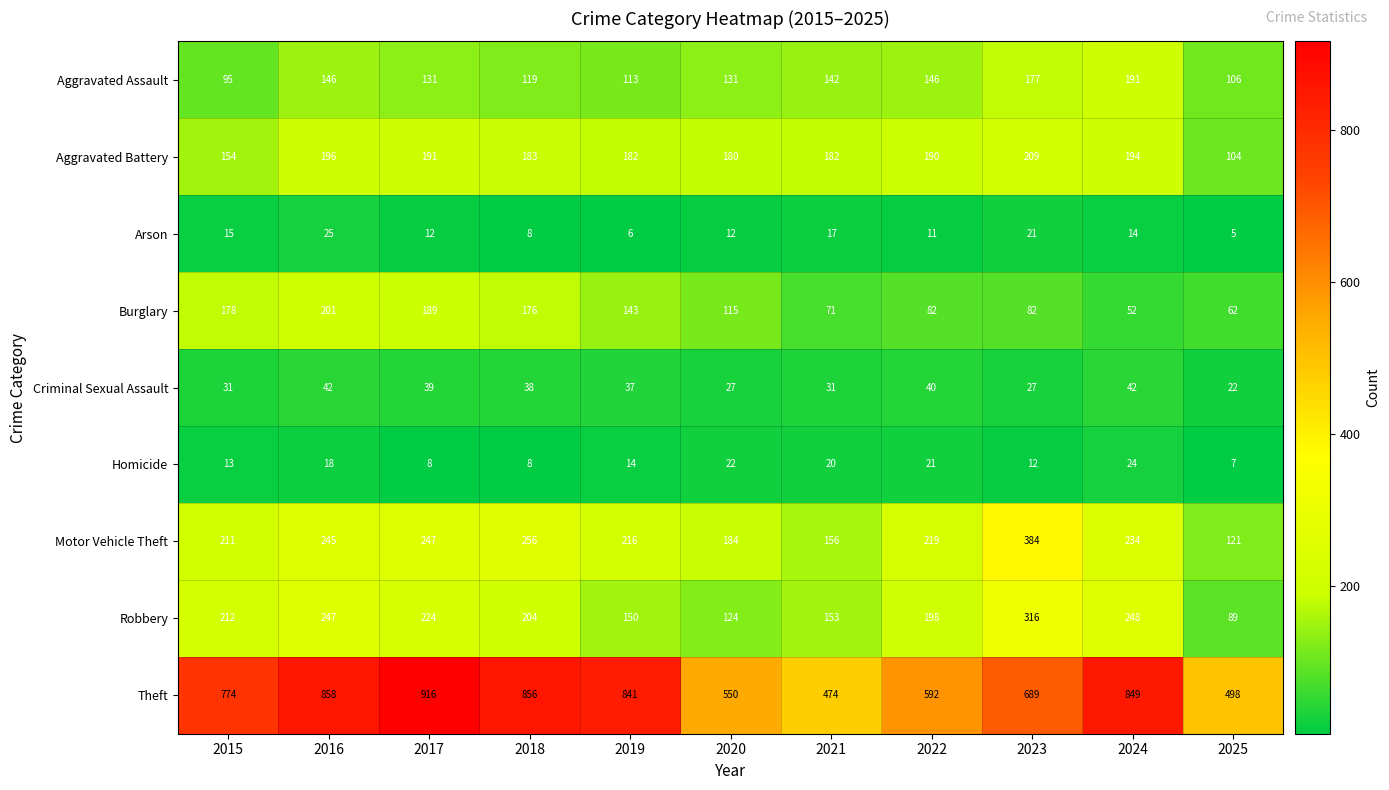

How many distinct data groups are displayed?

9